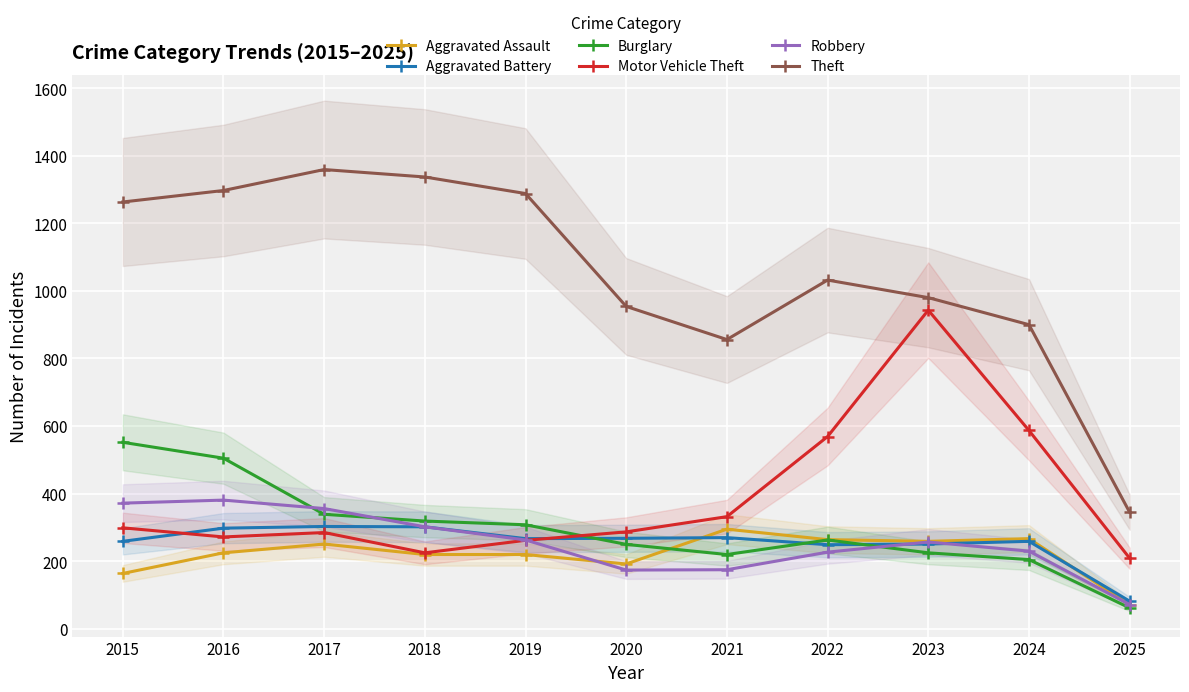

List the labels in order of Burglary value, largest first.

2015, 2016, 2017, 2018, 2019, 2022, 2020, 2023, 2021, 2024, 2025